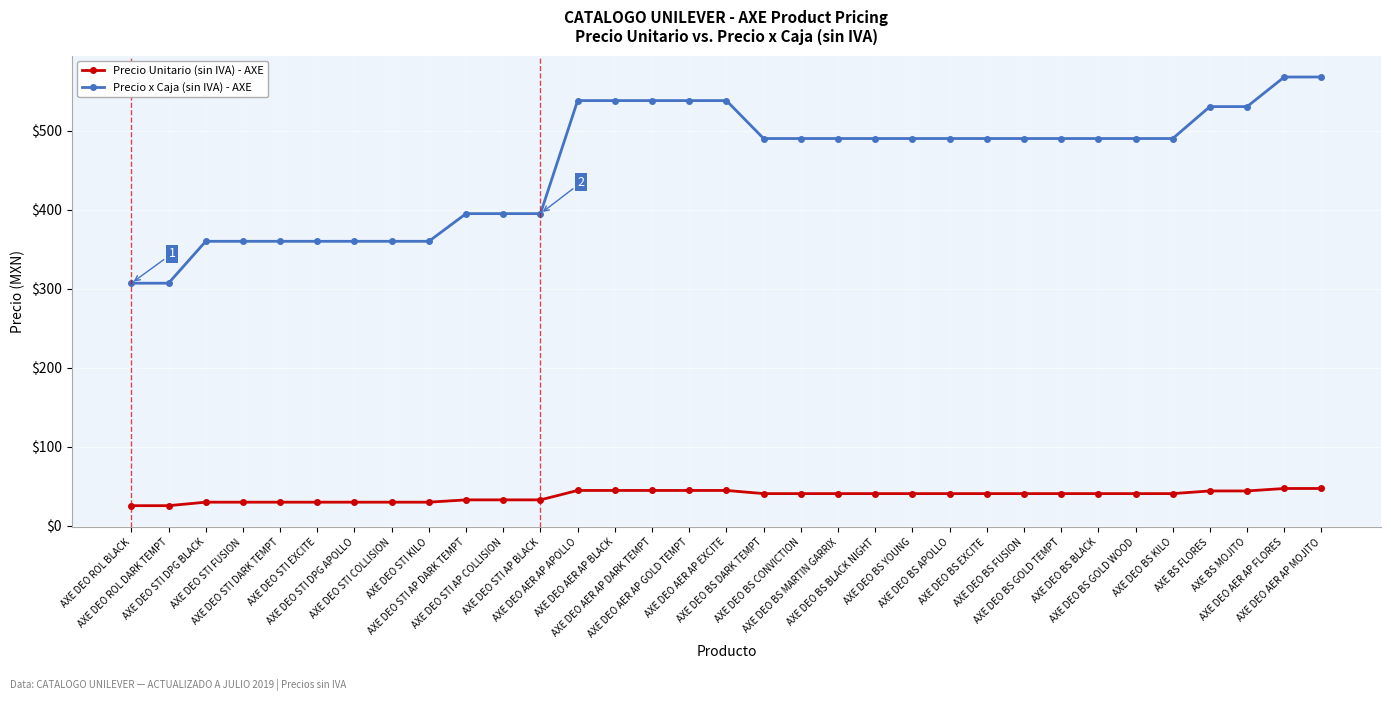

How many series are shown in this chart?

2